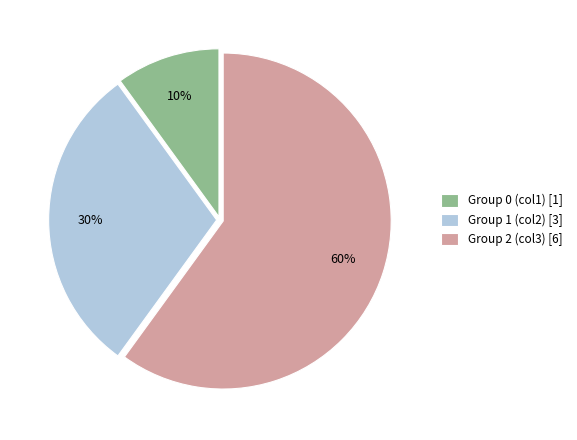

Does any single category account for the majority?

Yes